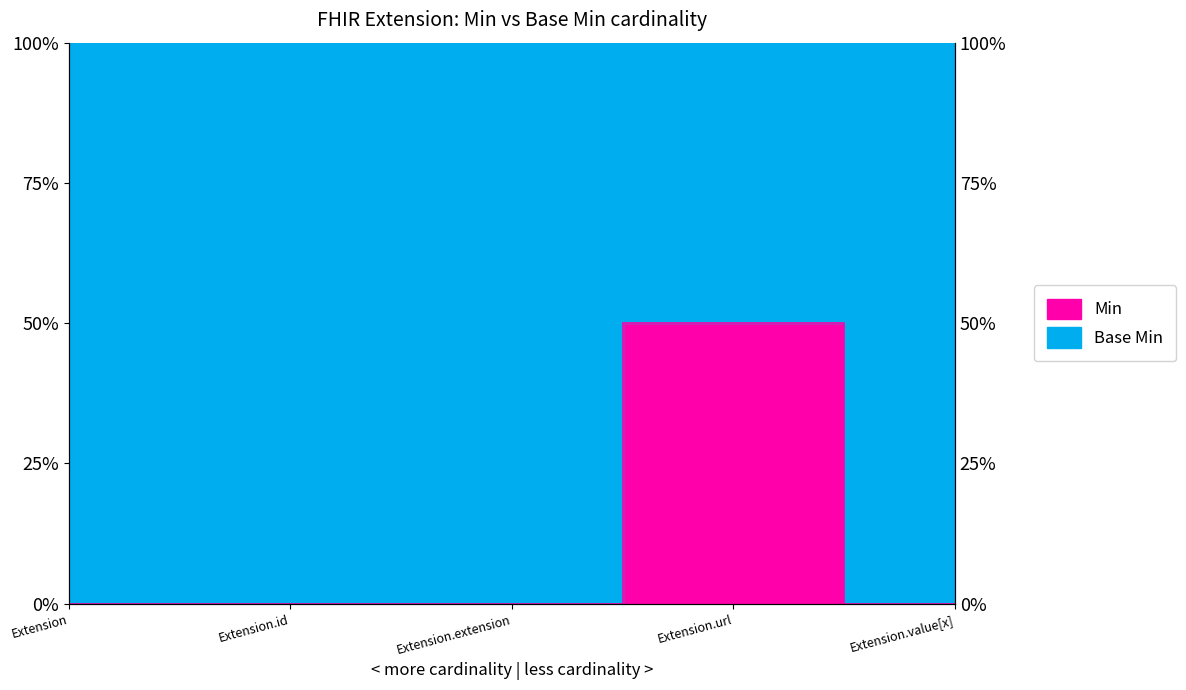

True or false: the data shows 0.0 at Extension.extension.

True